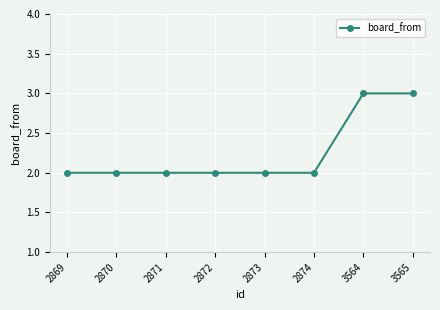

What is the ratio of the value at 2873 to the value at 3565?

0.7